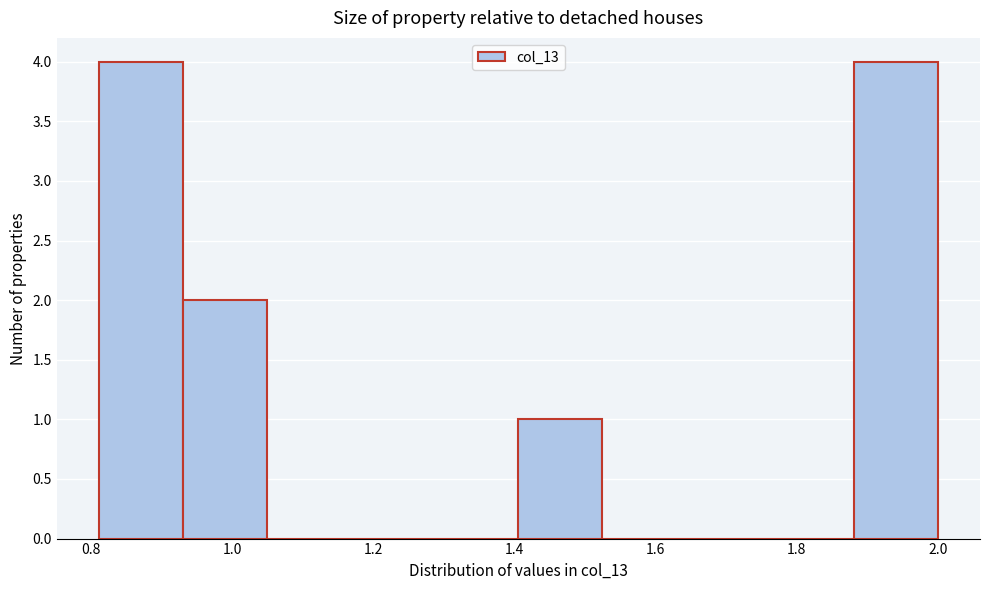

What is the height of the bar covering 0.82 to 0.94 on the x-axis? Neither the bar edges nor the heights are printed on the chart, so give them approximately, as read against the axes.

4